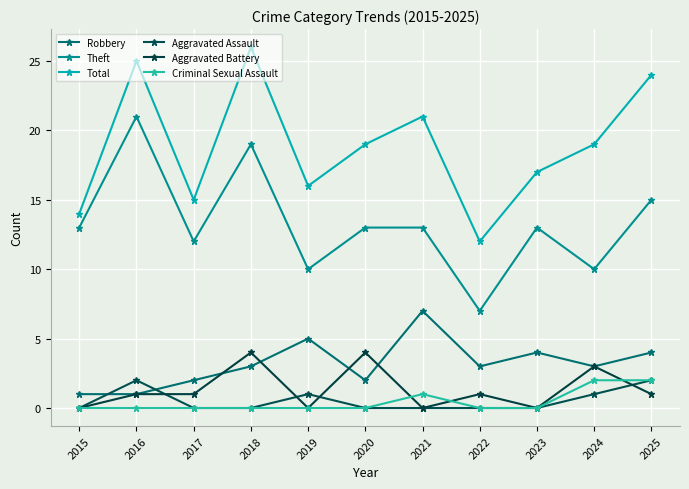

Is this an area chart (filled region under the line)?

No